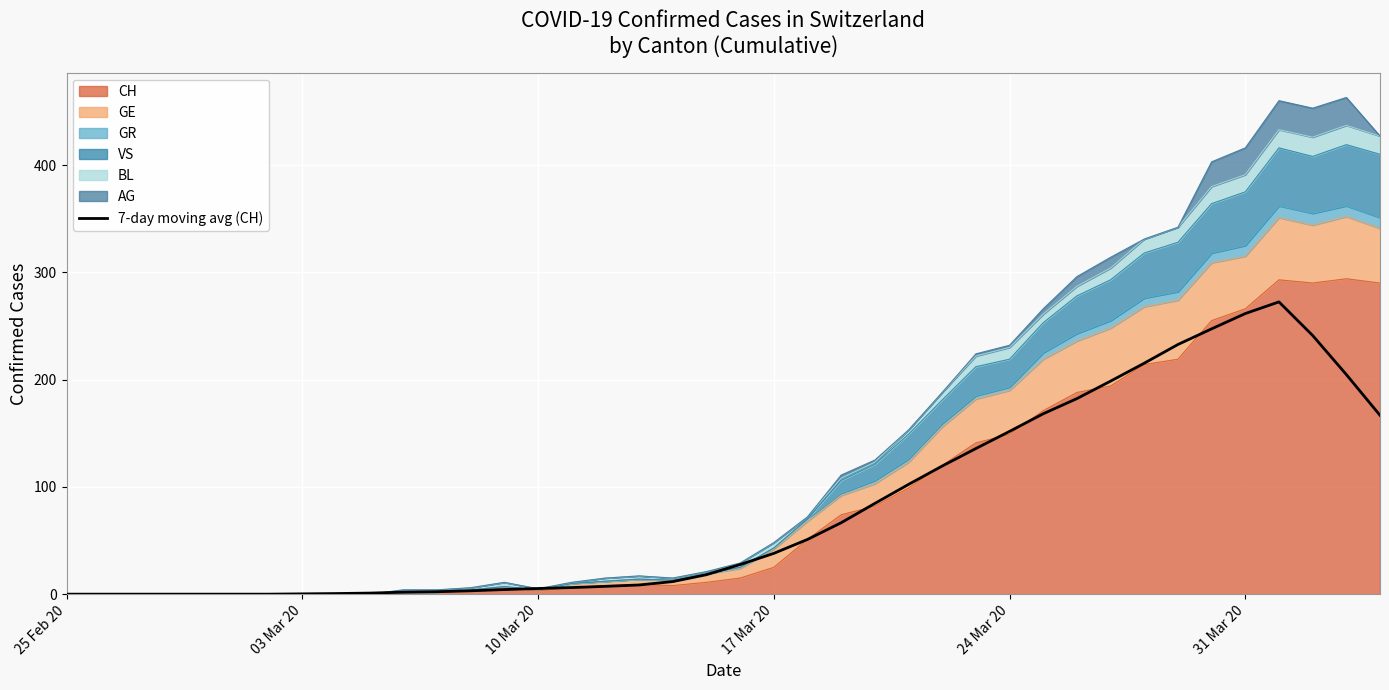

The chart shows a value of 0.1 at 8. True or false?

False